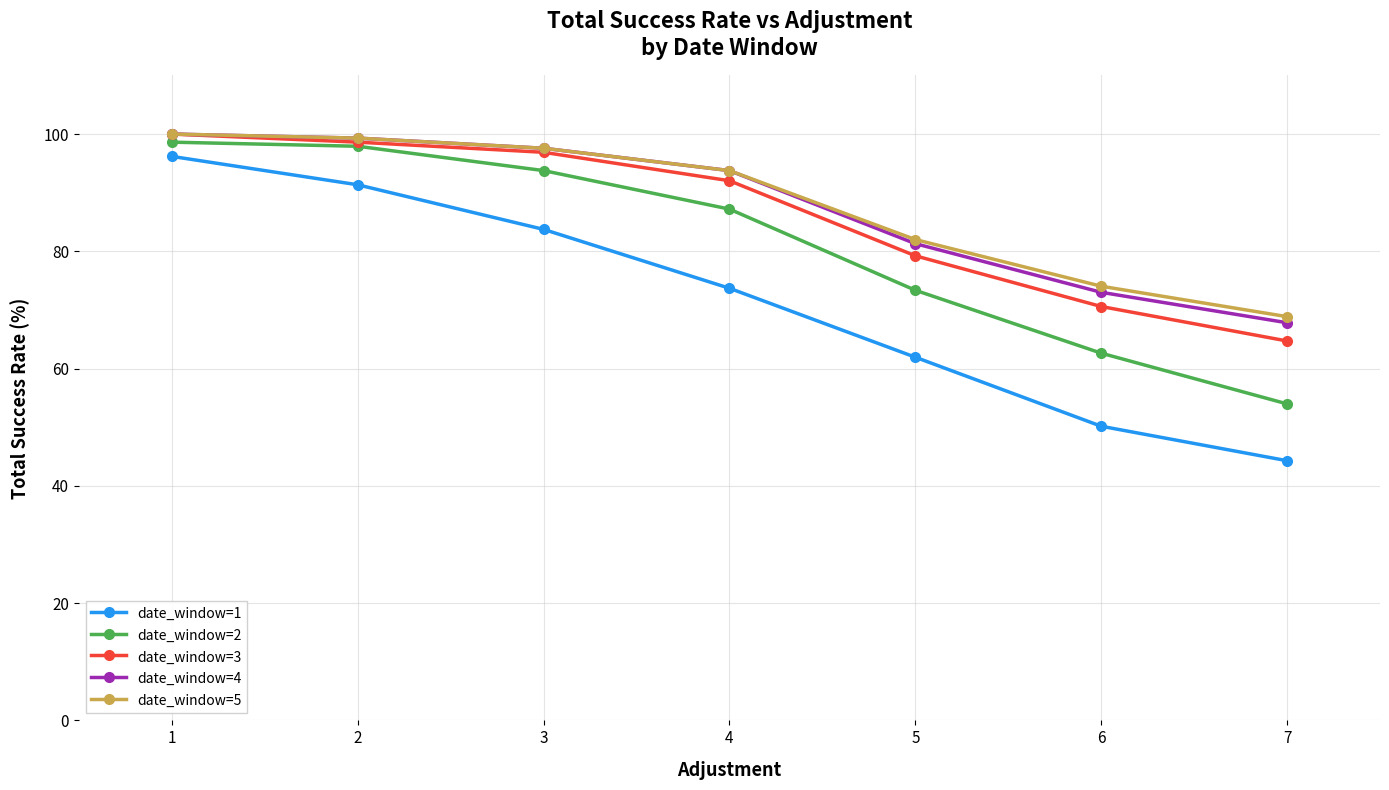

What are all the series names shown in the legend?

date_window=1, date_window=2, date_window=3, date_window=4, date_window=5